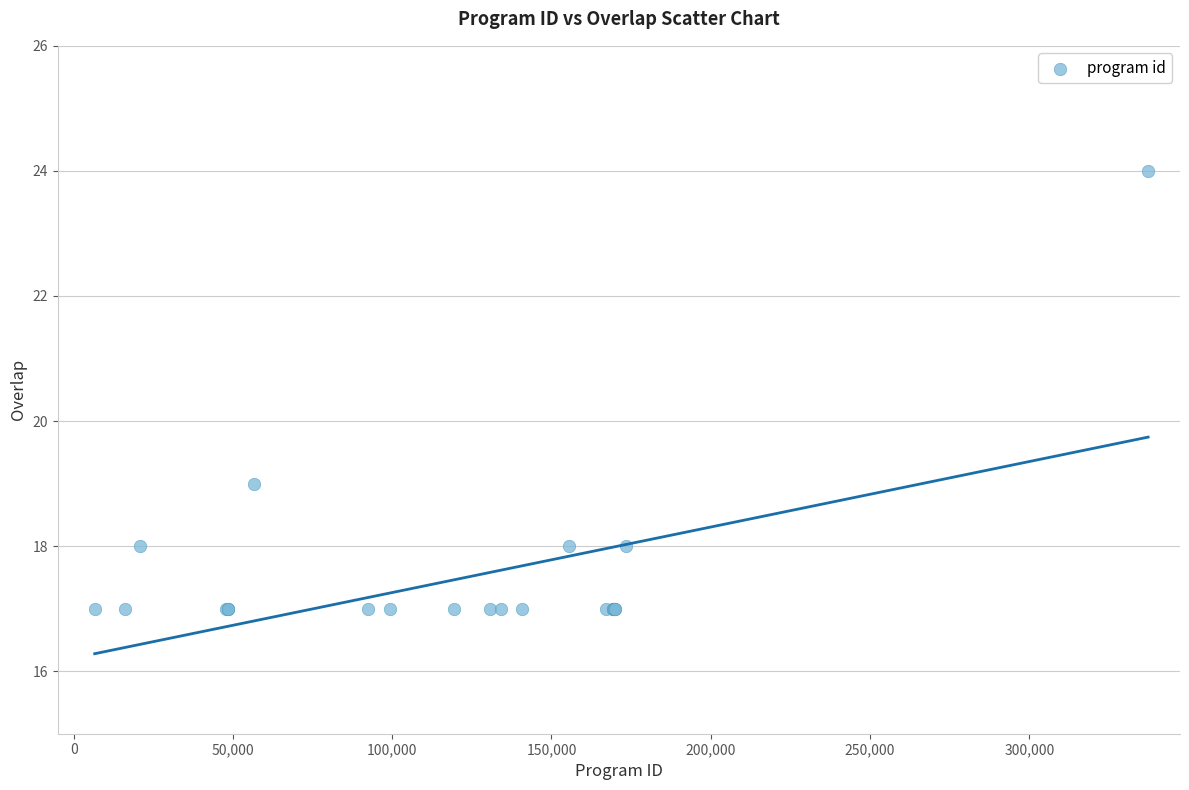

What Y value in the scatter plot is closest to 20?

19